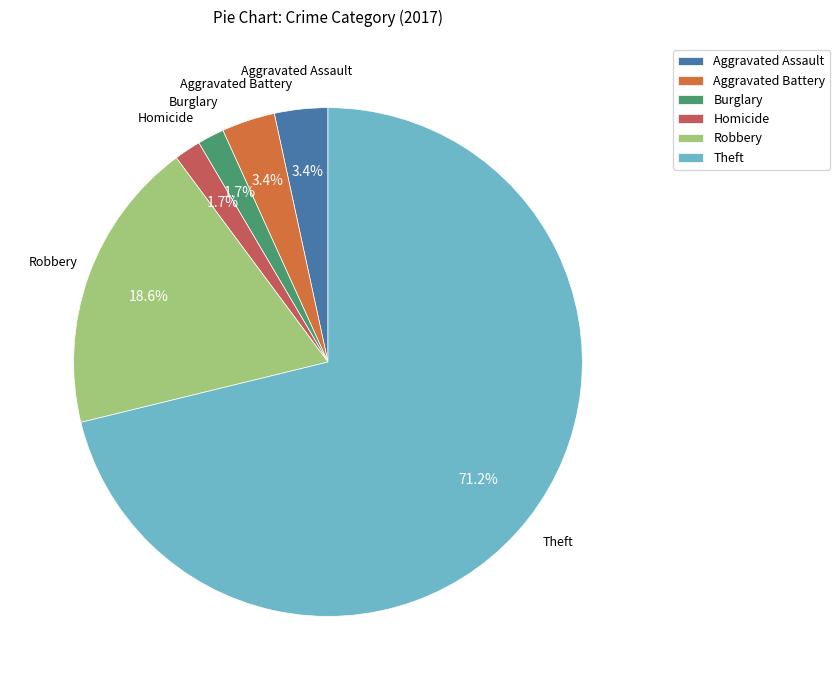

Is Theft the majority of the pie?

Yes